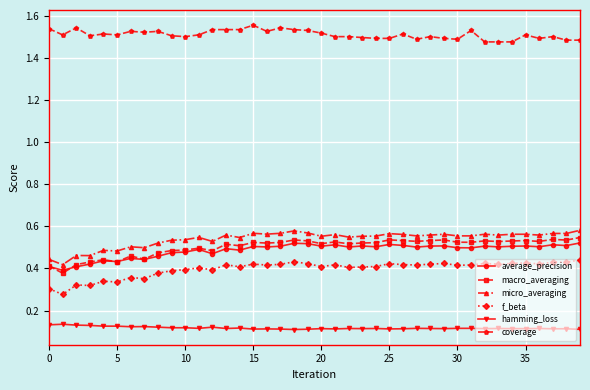

At how many categories does at least one series exceed 0?

40